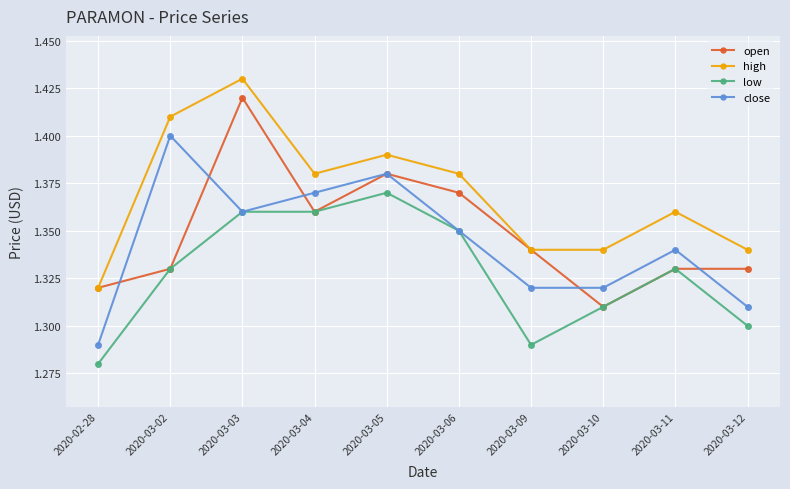

Is it true that low equals 0.8 at 2020-03-03?

False